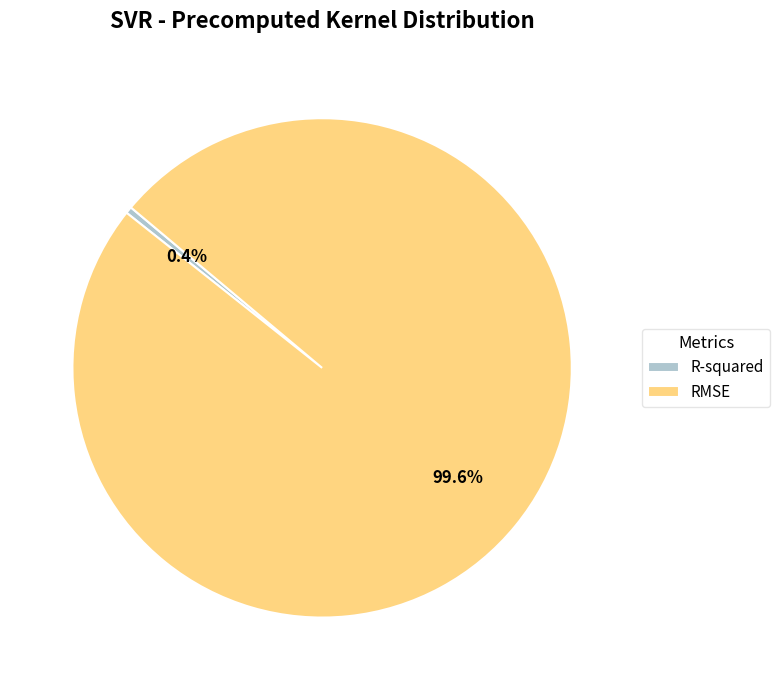

Do RMSE and R-squared together represent more than half of the pie?

Yes